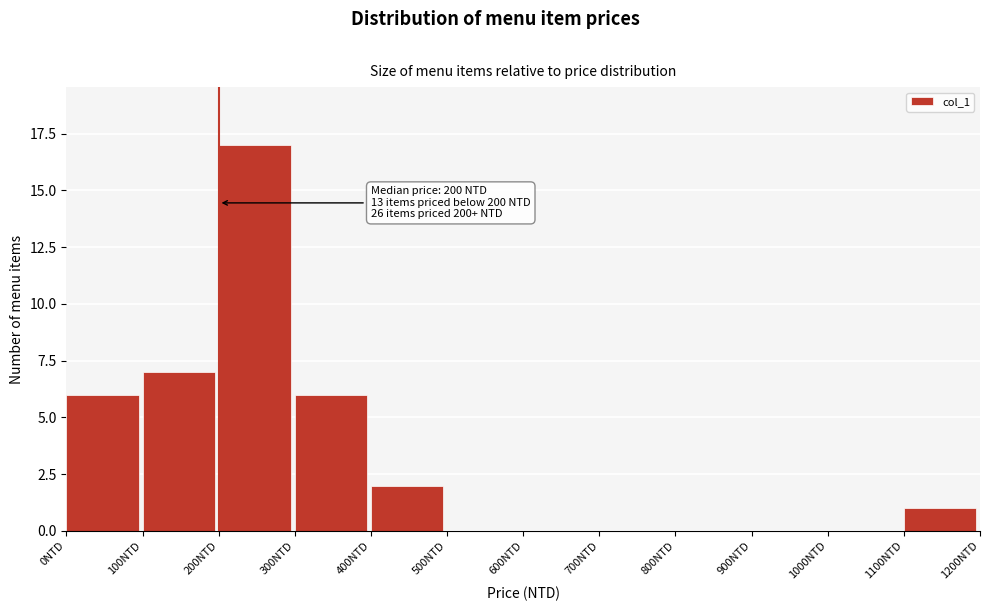

Which range on the x-axis has the tallest bar?

200 to 300